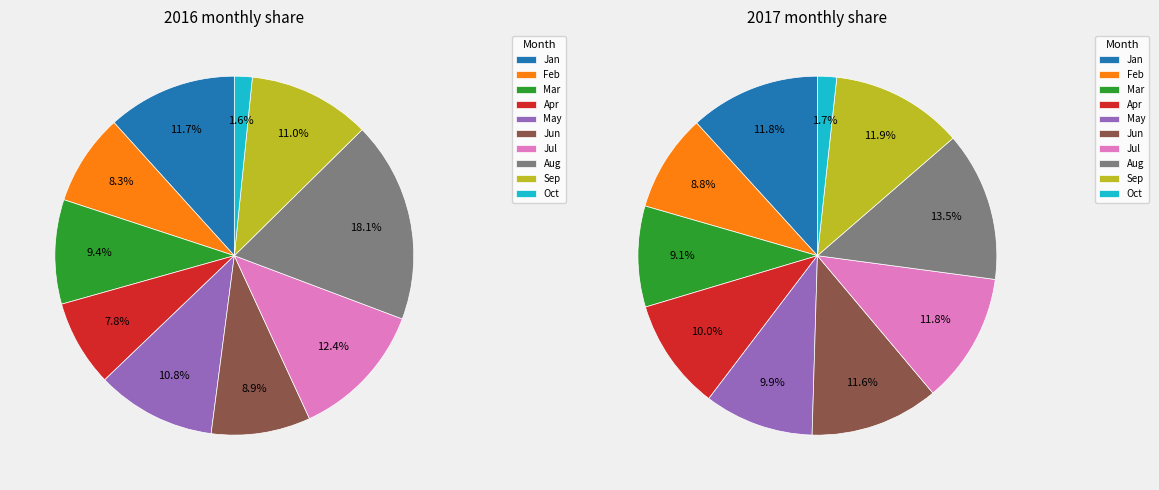

How many slices are in this pie chart?

10